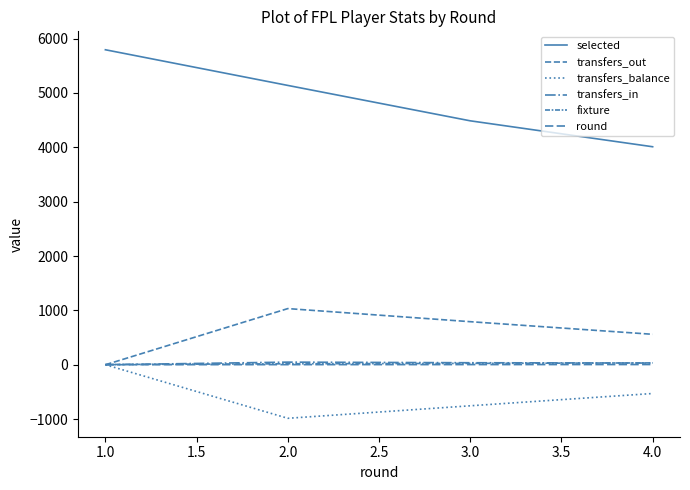

How many lines are shown in the chart?

6